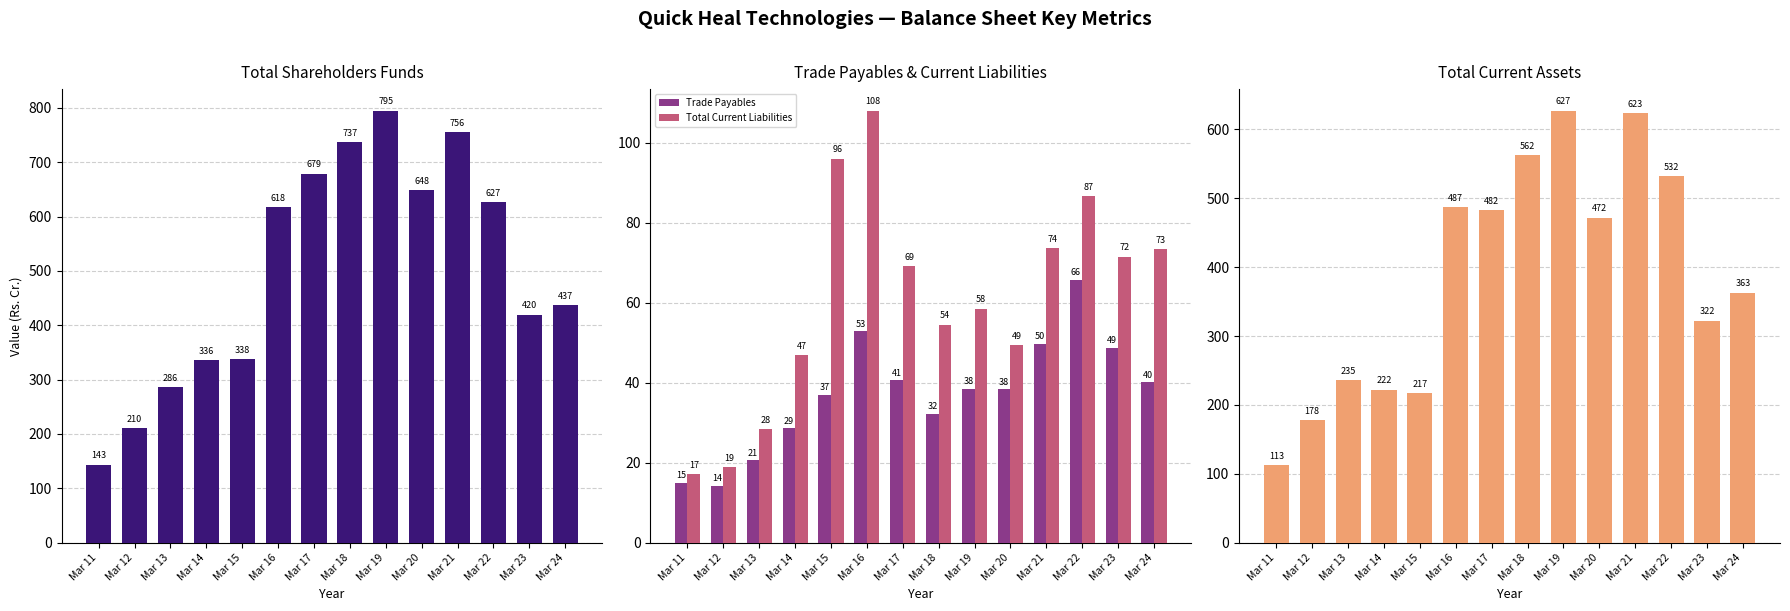

Rank the series by their maximum value, from lowest to highest.

Trade Payables, Total Current Liabilities, Total Current Assets, Total Shareholders Funds